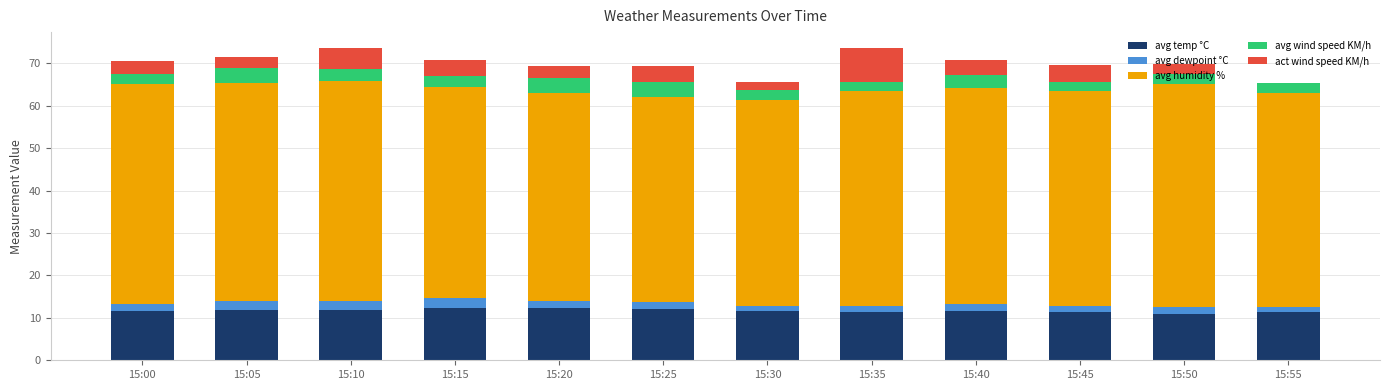

What is the total value across all series at 15:15?

70.7